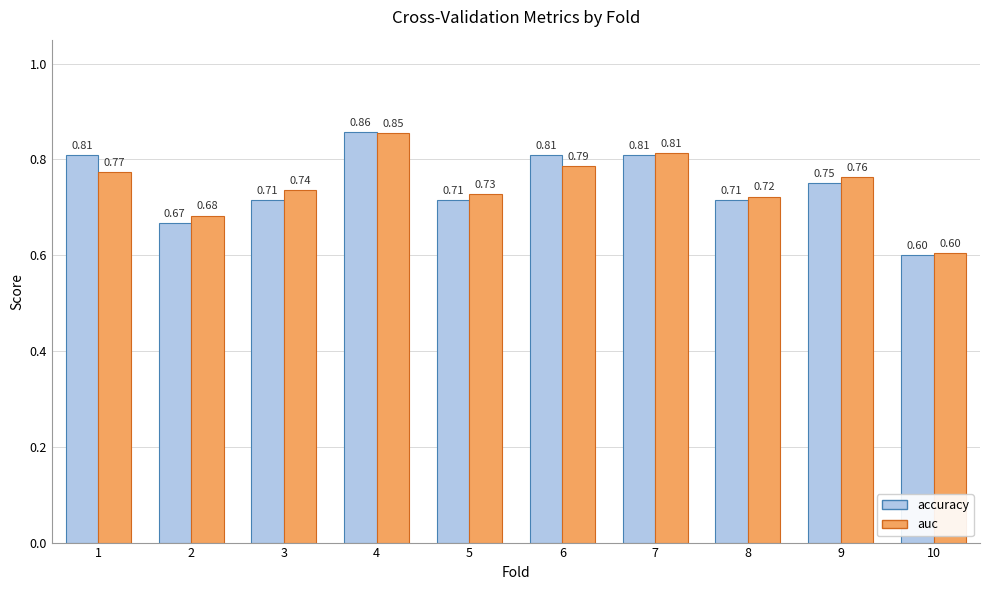

What is the sum of the auc values at 7 and 10?

1.4